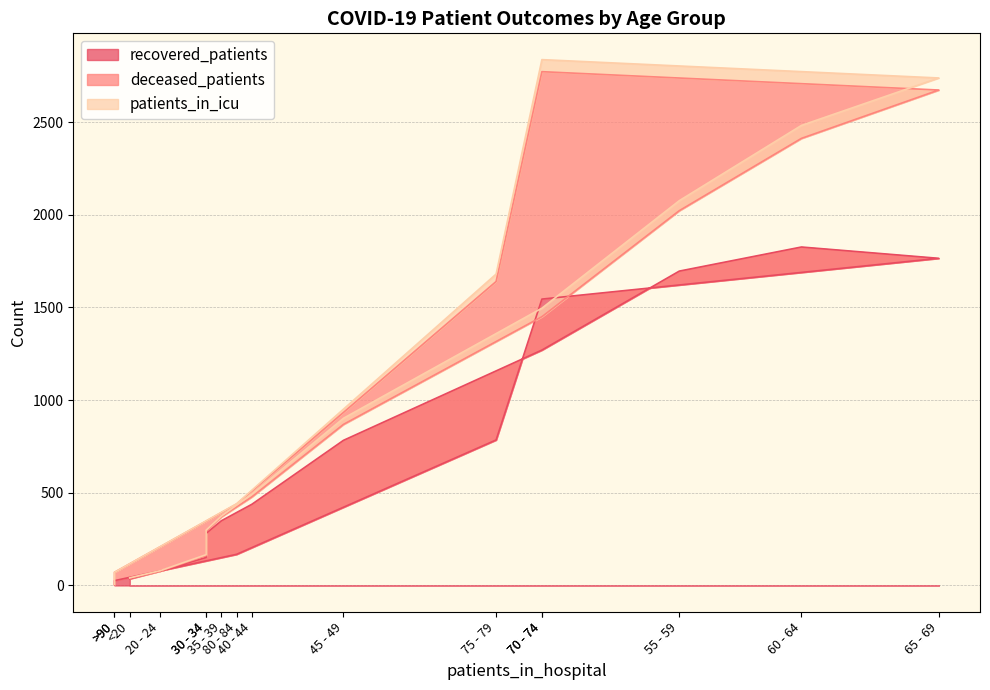

Count the number of categories in the chart.

16